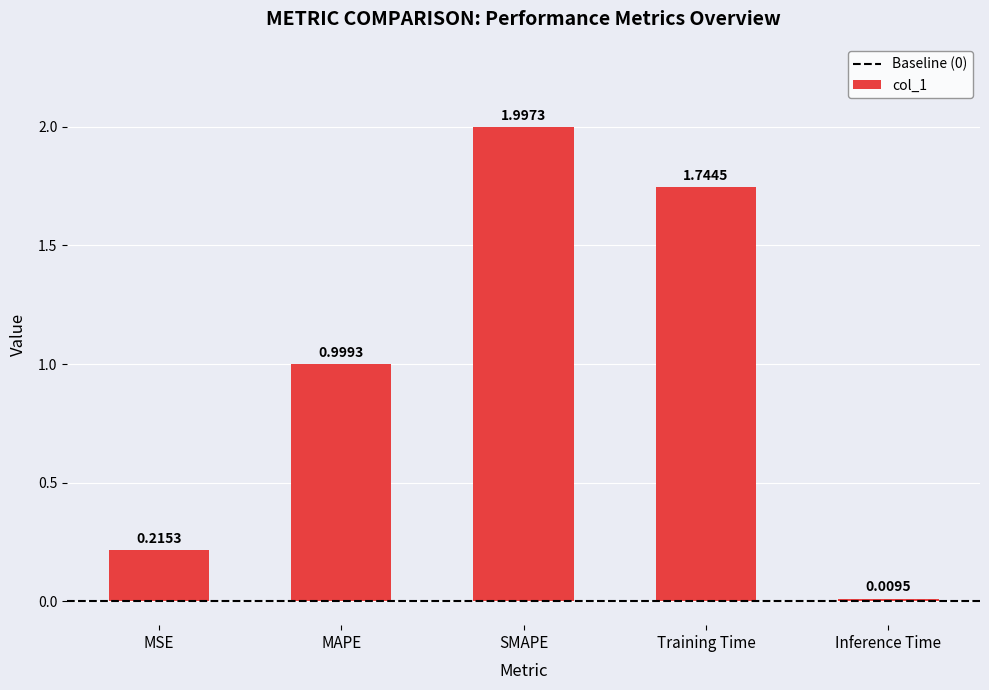

Between MSE and MAPE, which is larger?

MAPE